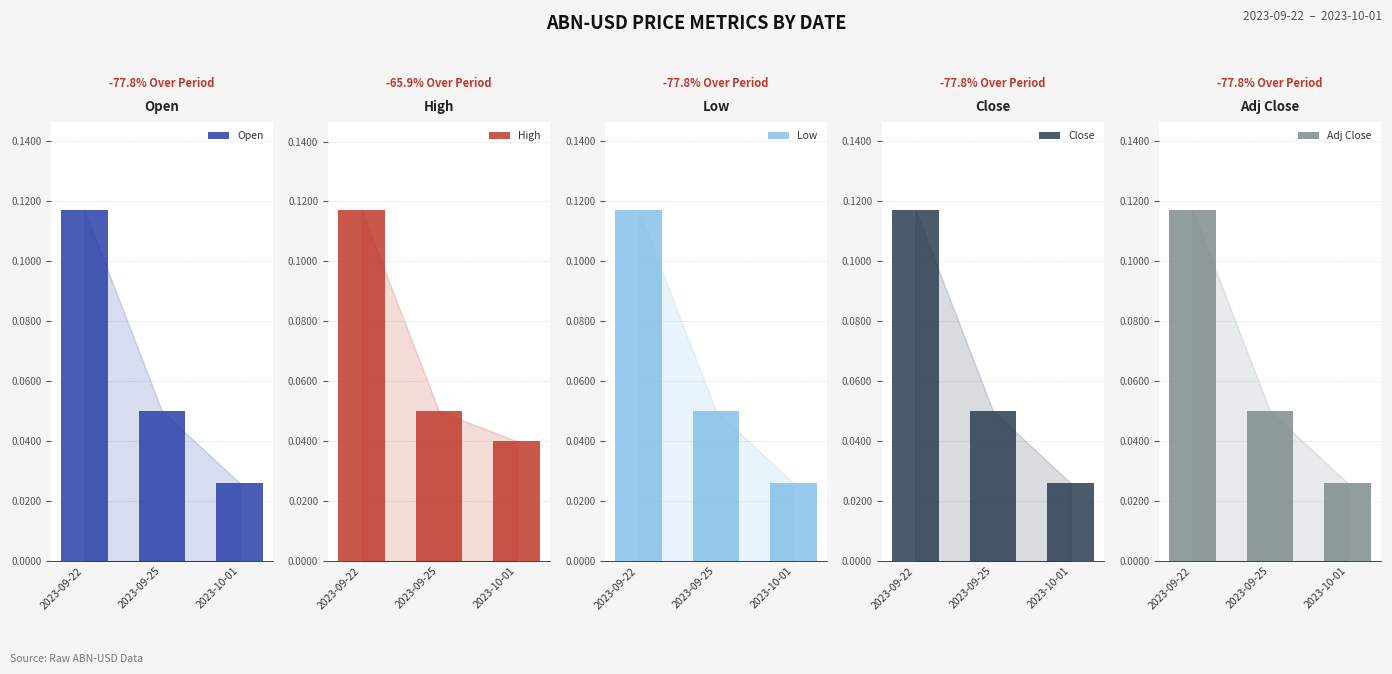

Which series has the largest range (max minus min)?

Open